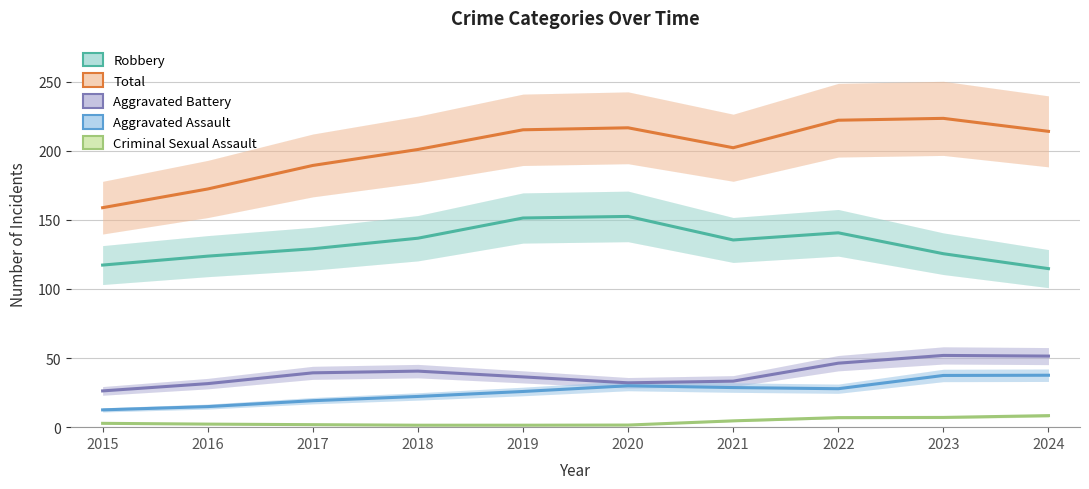

What is the greatest value displayed?

223.4